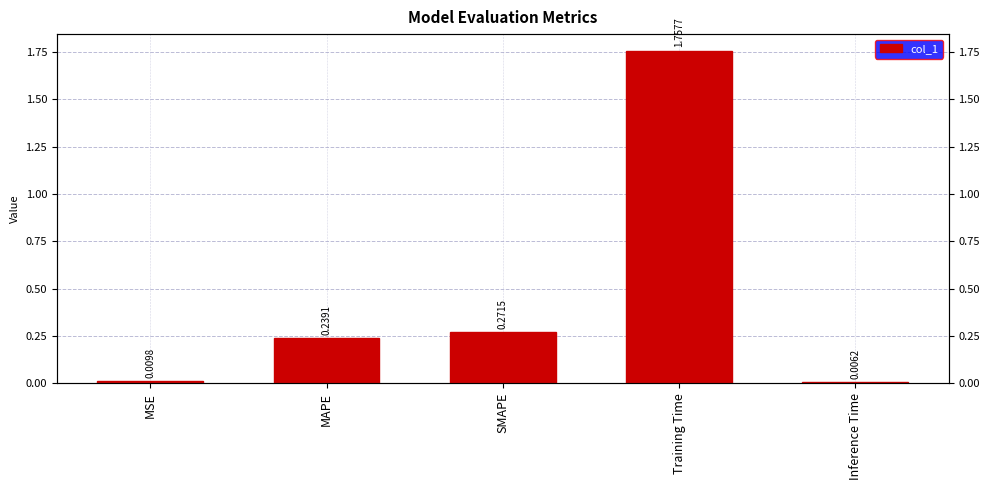

Which label corresponds to the smallest value in the chart?

Inference Time